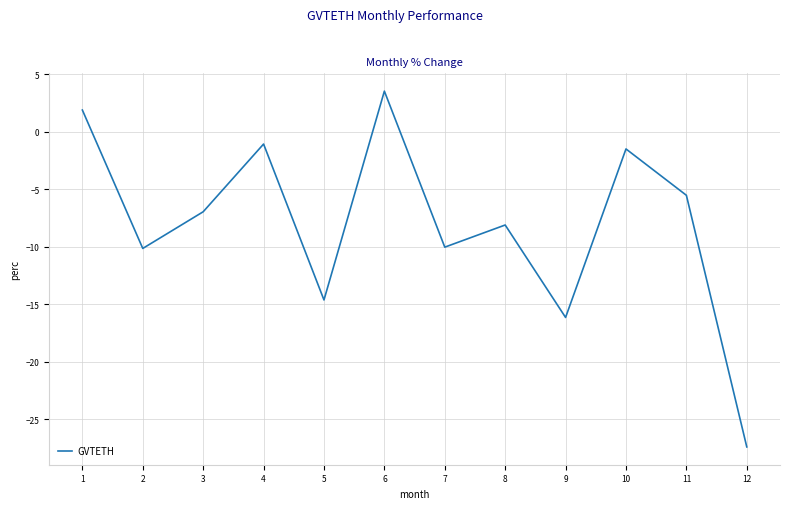

How many values are above zero?

2